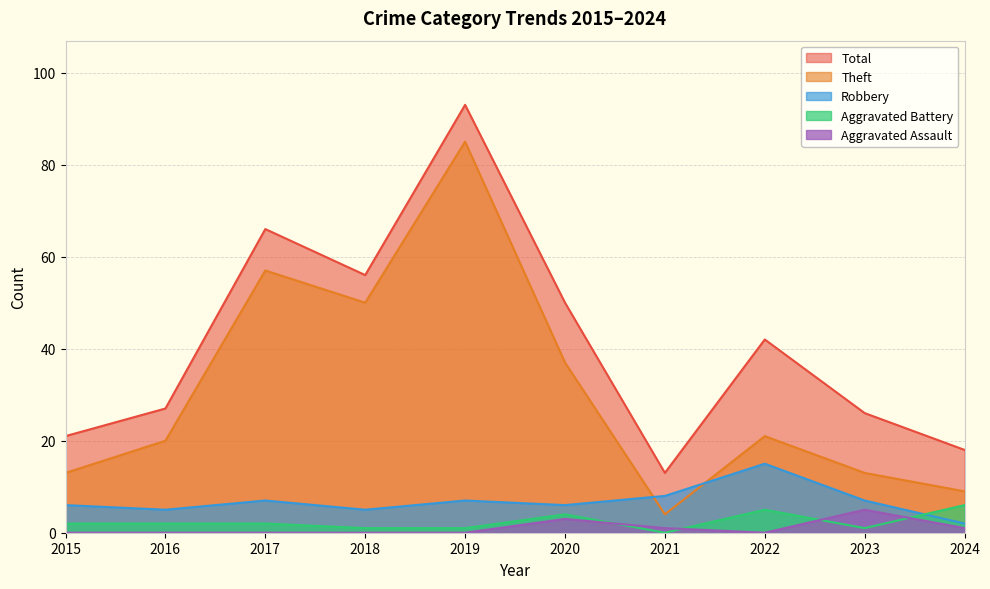

What is the difference between the second highest and second lowest values in the Aggravated Battery series?

4